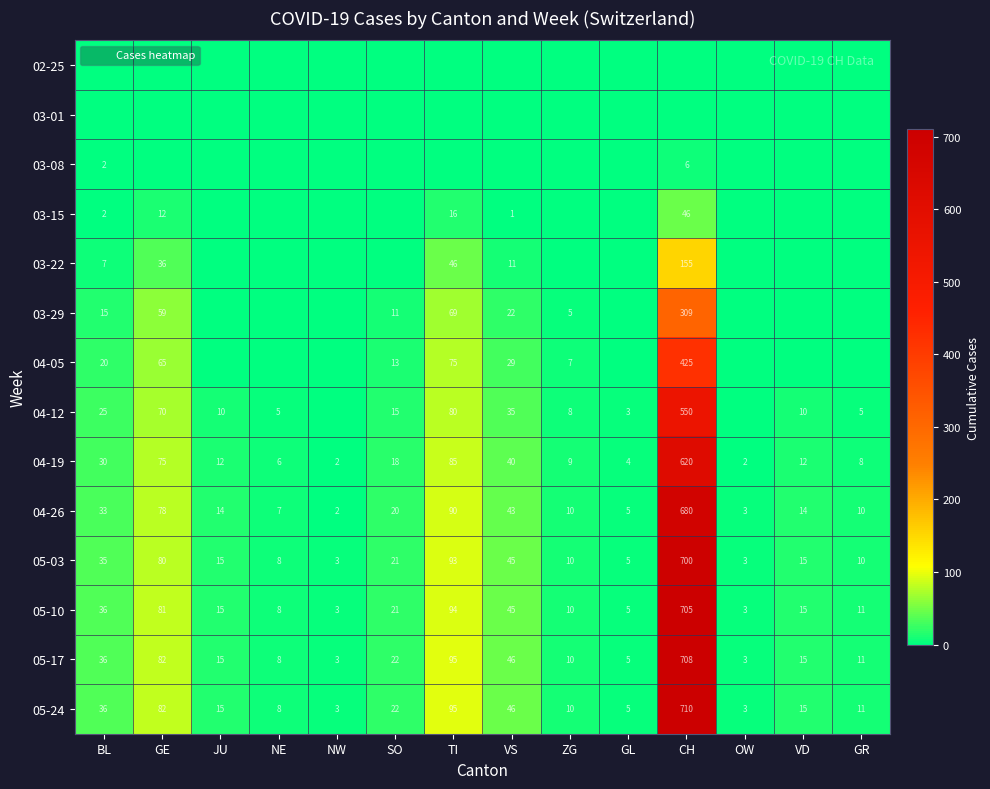

At which label is 05-03 closest to 351?

TI